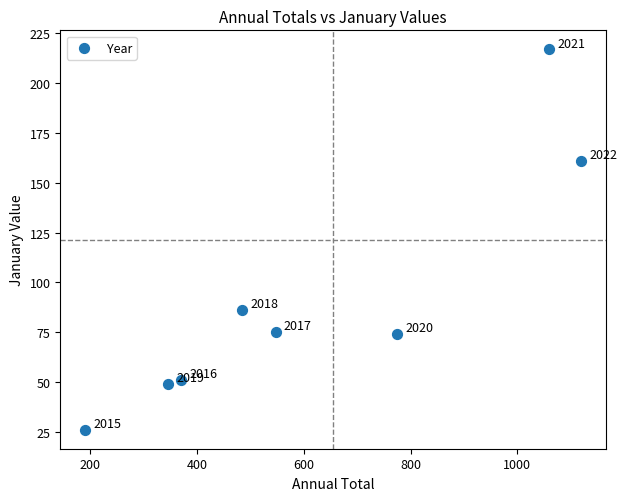

What is the range of X values (max minus min)?

930